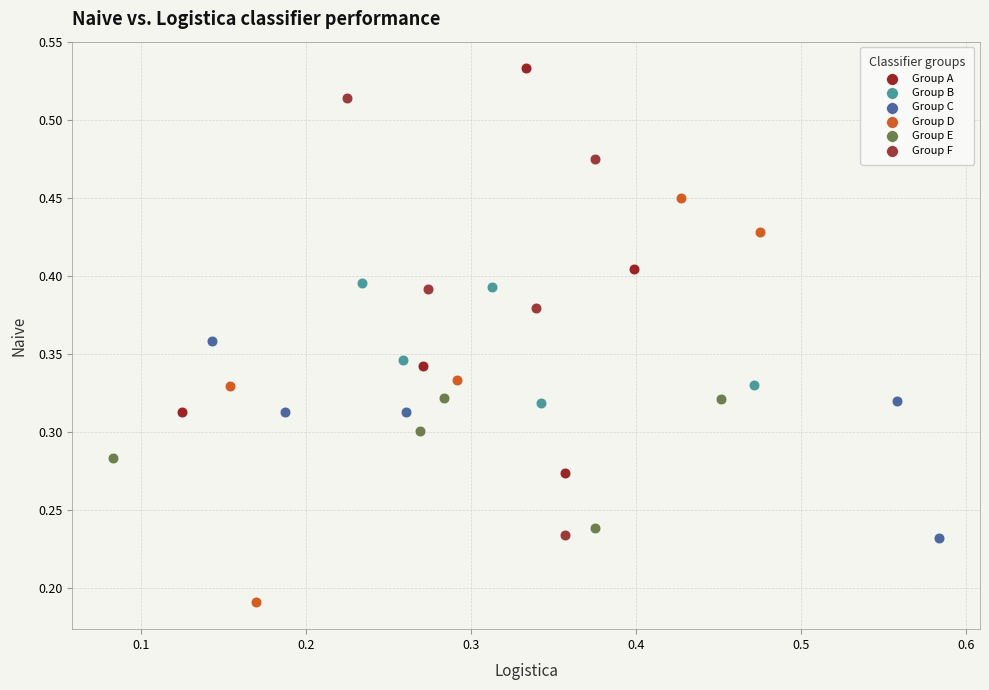

Which series reaches the maximum Y coordinate?

Group A